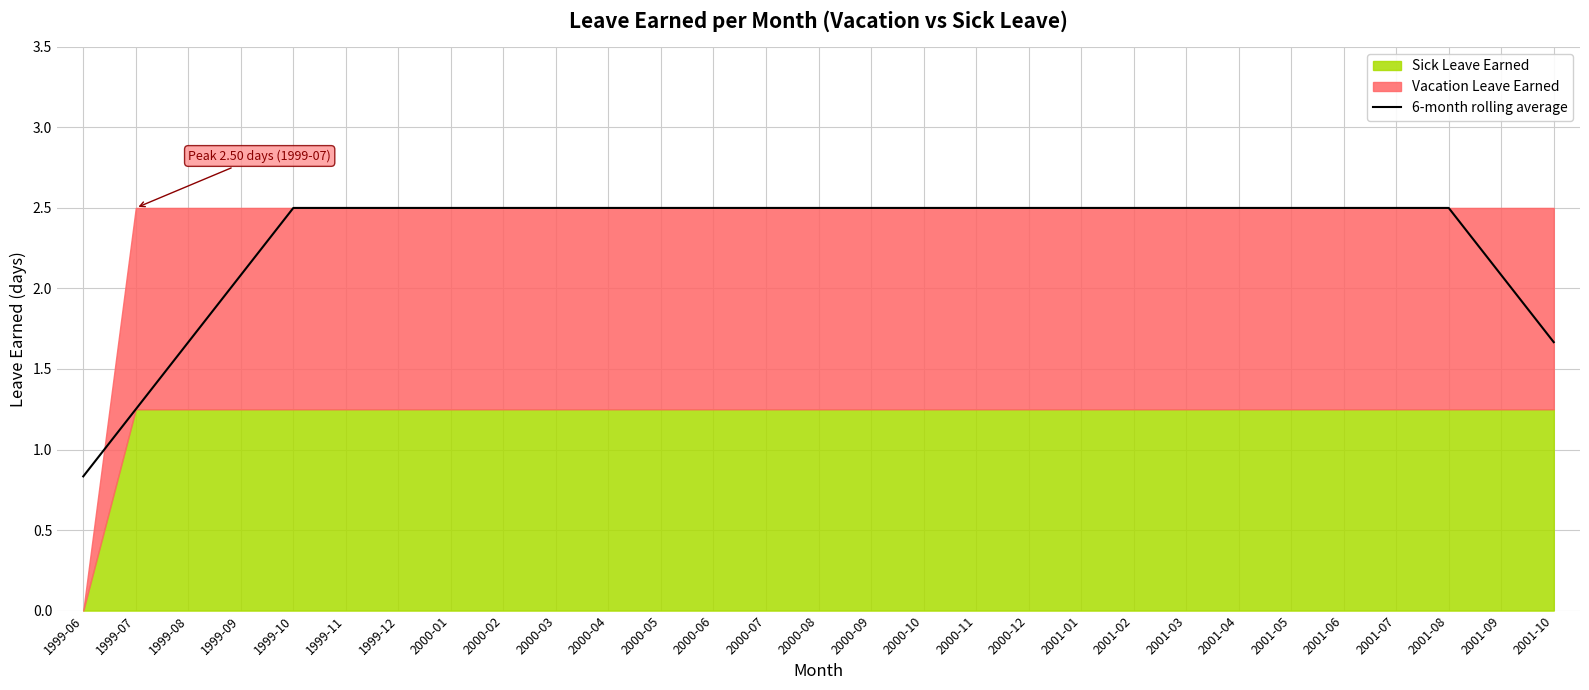

How many lines are shown in the chart?

1